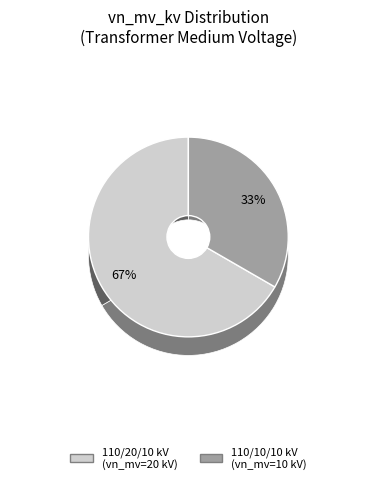

To the nearest percent, what is the average slice percentage?

50%